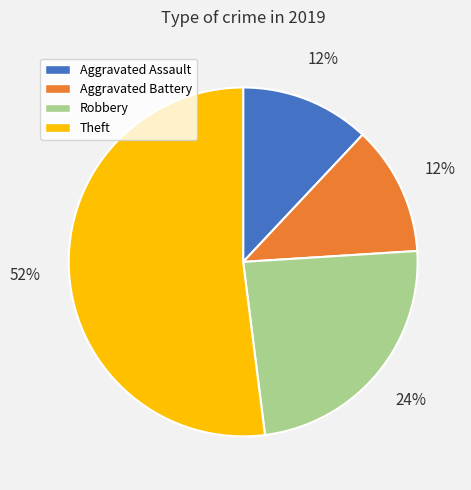

What percentage is the Robbery slice, to the nearest percent?

24%